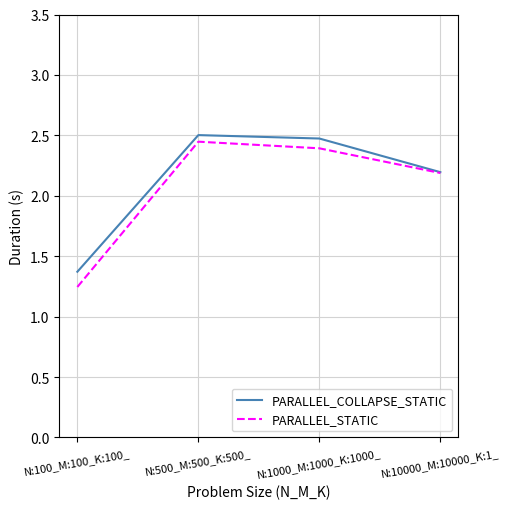

How many interior local peaks does the PARALLEL_STATIC series have?

1